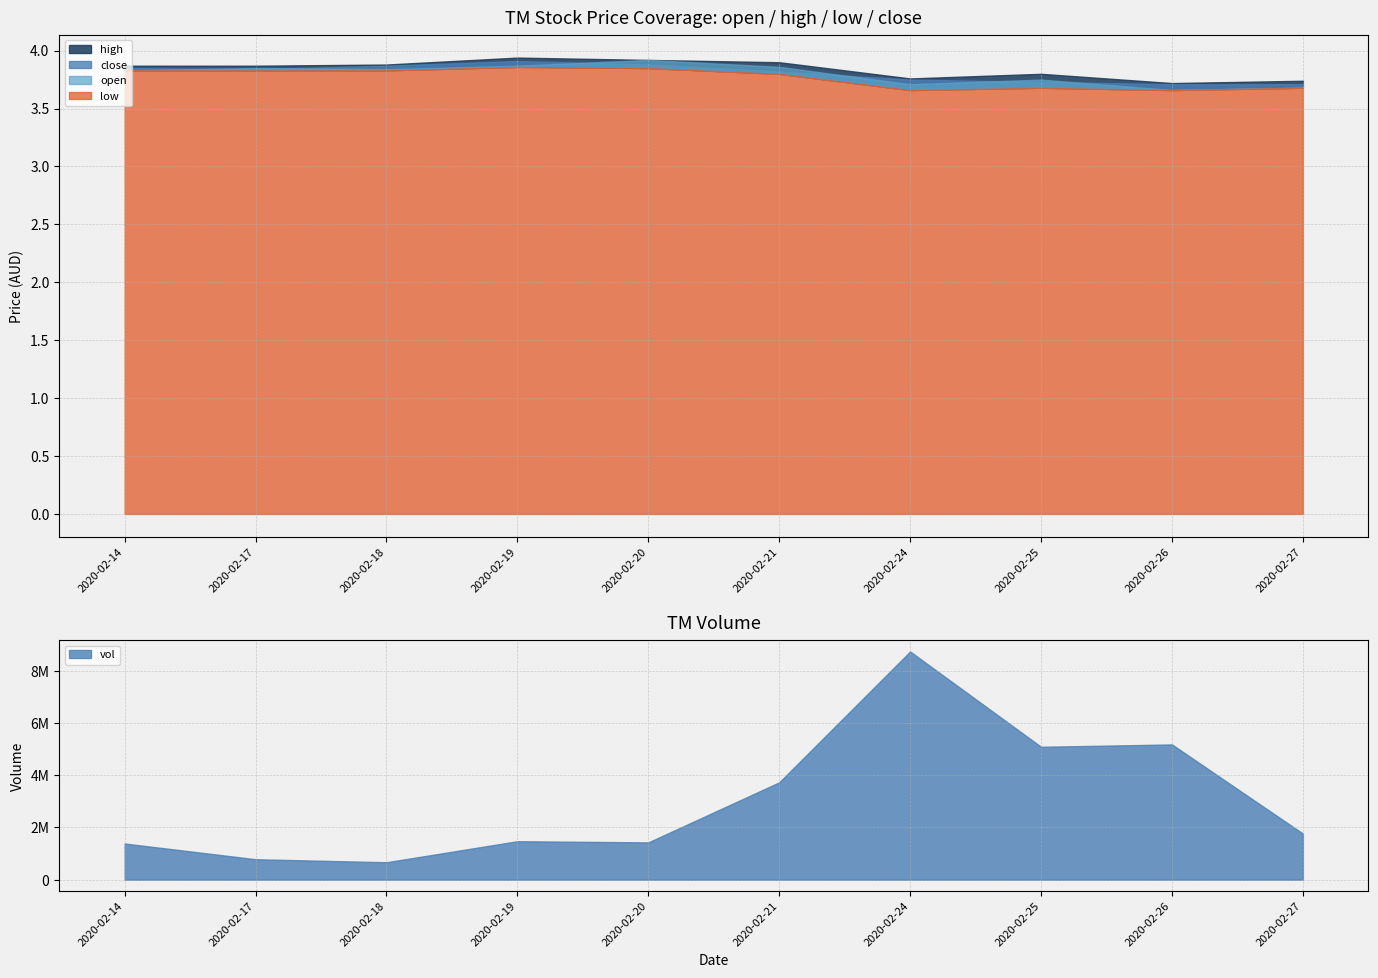

Reading right to left, list all the values displayed in this chart.

open: 3.7	3.7	3.8	3.7	3.9	3.9	3.9	3.8	3.9	3.8
high: 3.7	3.7	3.8	3.8	3.9	3.9	3.9	3.9	3.9	3.9
low: 3.7	3.7	3.7	3.7	3.8	3.9	3.9	3.8	3.8	3.8
close: 3.7	3.7	3.7	3.8	3.8	3.9	3.9	3.9	3.8	3.9
vol: 1765800.0	5180400.0	5090500.0	8740900.0	3729500.0	1428300.0	1472900.0	667200.0	783500.0	1385200.0